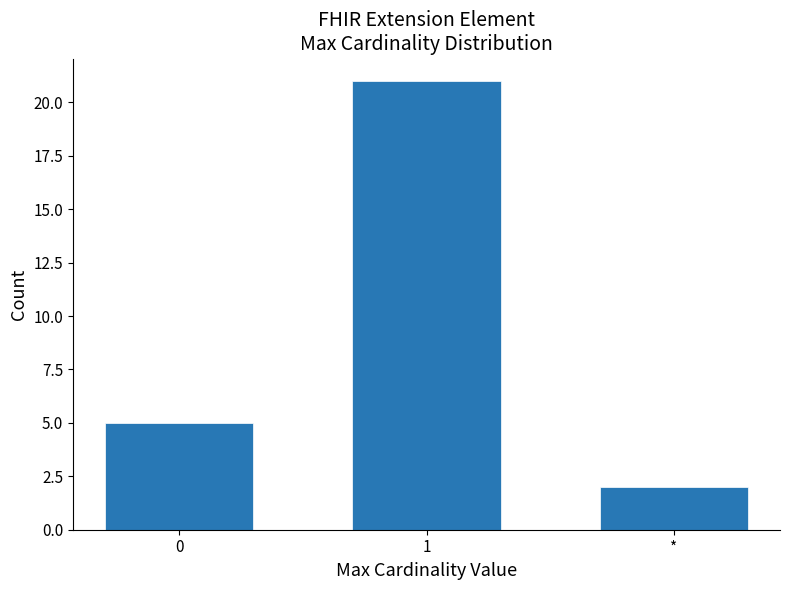

Reading right to left, transcribe all the data shown in this chart.

2	21	5